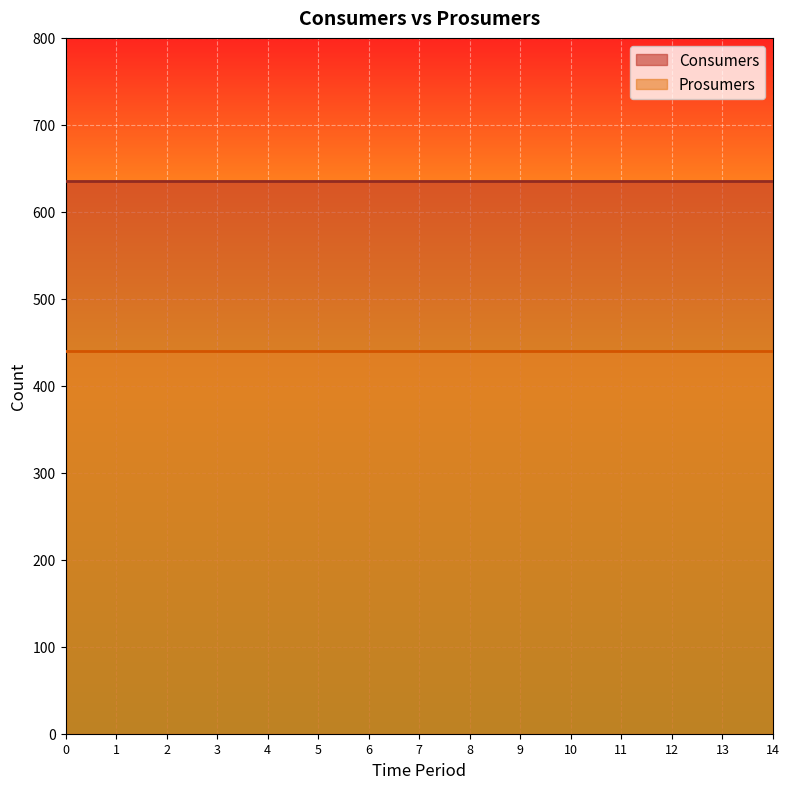

The Prosumers series shows 440 at 13. True or false?

True